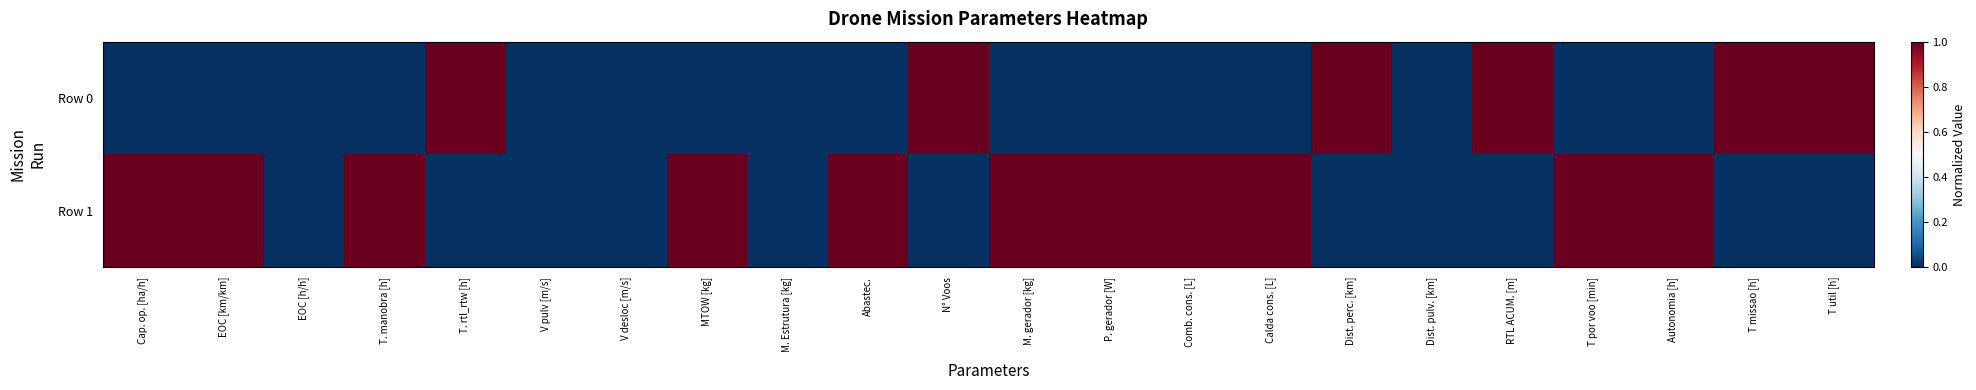

Reading right to left, what are all the values shown in this chart?

Row 0: T util [h]=1	T missao [h]=1	Autonomia [h]=0	T por voo [min]=0	RTL ACUM. [m]=1	Dist. pulv. [km]=0	Dist. perc. [km]=1	Calda cons. [L]=0	Comb. cons. [L]=0	P. gerador [W]=0	M. gerador [kg]=0	N° Voos=1	Abastec.=0	M. Estrutura [kg]=0	MTOW [kg]=0	V desloc [m/s]=0	V pulv [m/s]=0	T. rtl_rtw [h]=1	T. manobra [h]=0	EOC [h/h]=0	EOC [km/km]=0	Cap. op. [ha/h]=0
Row 1: T util [h]=0	T missao [h]=0	Autonomia [h]=1	T por voo [min]=1	RTL ACUM. [m]=0	Dist. pulv. [km]=0	Dist. perc. [km]=0	Calda cons. [L]=1	Comb. cons. [L]=1	P. gerador [W]=1	M. gerador [kg]=1	N° Voos=0	Abastec.=1	M. Estrutura [kg]=0	MTOW [kg]=1	V desloc [m/s]=0	V pulv [m/s]=0	T. rtl_rtw [h]=0	T. manobra [h]=1	EOC [h/h]=0	EOC [km/km]=1	Cap. op. [ha/h]=1